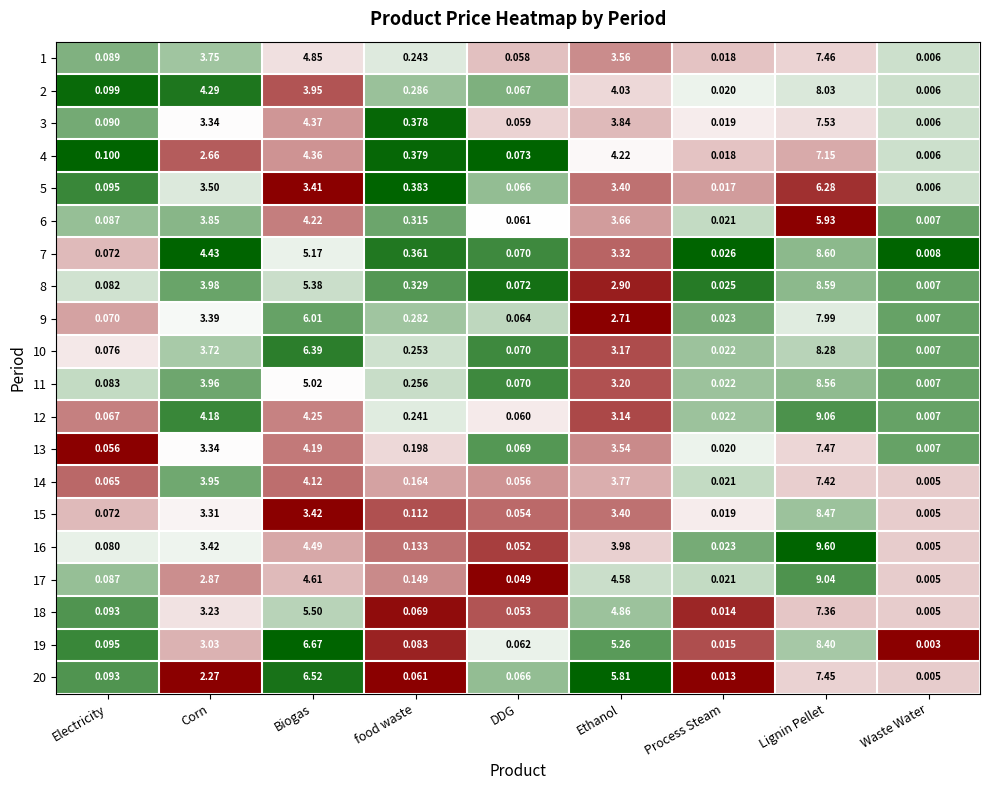

At which category is the sum across all series the highest?

Lignin Pellet